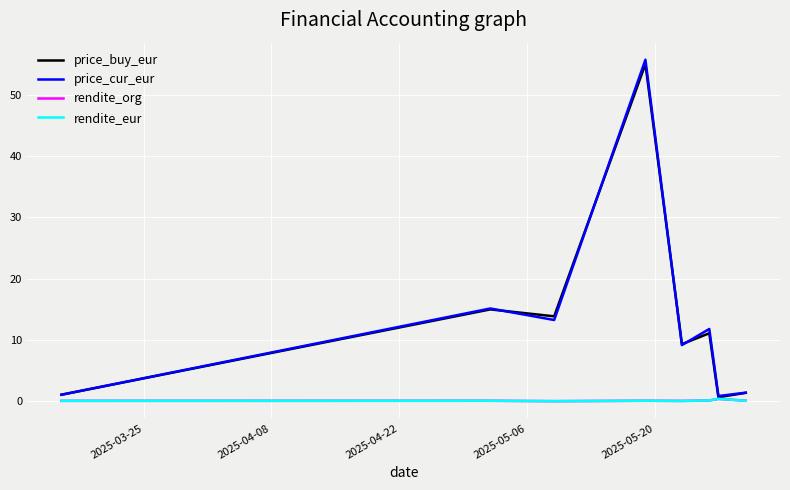

What is the highest value of the price_cur_eur series?

55.8